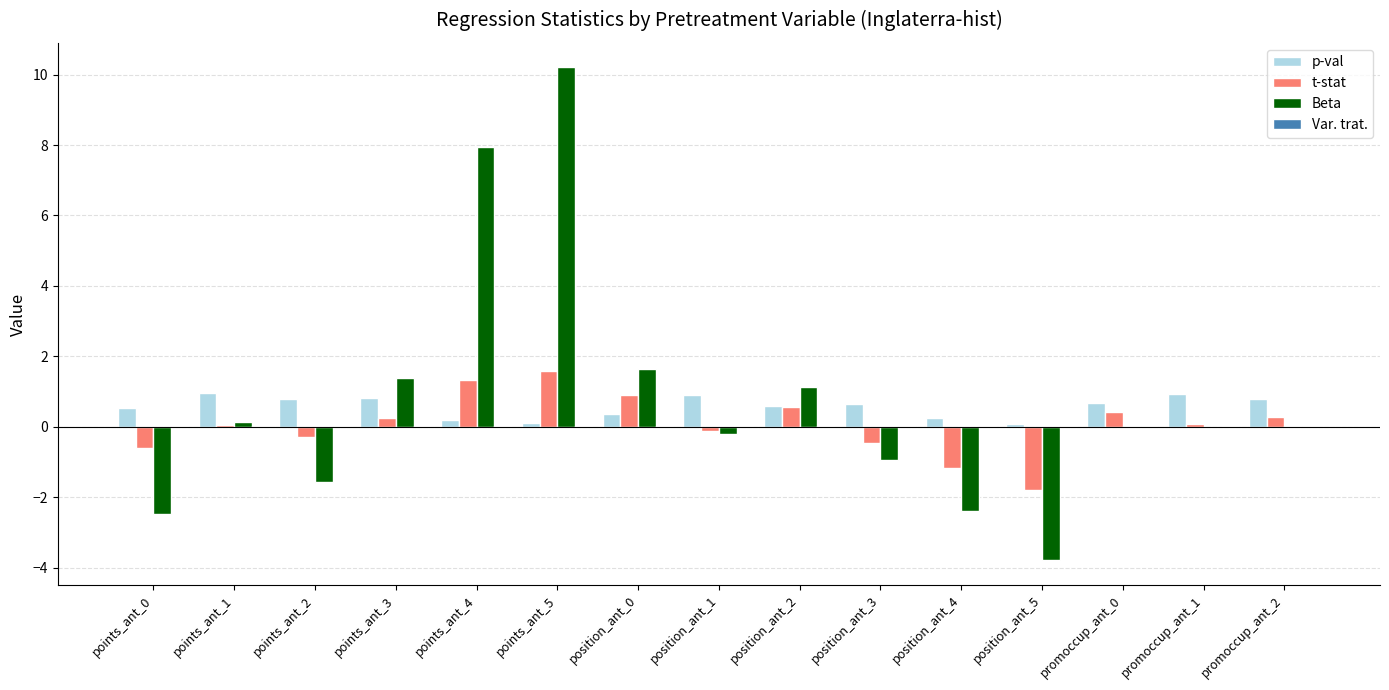

Is it true that Beta equals 0.0 at promoccup_ant_2?

True